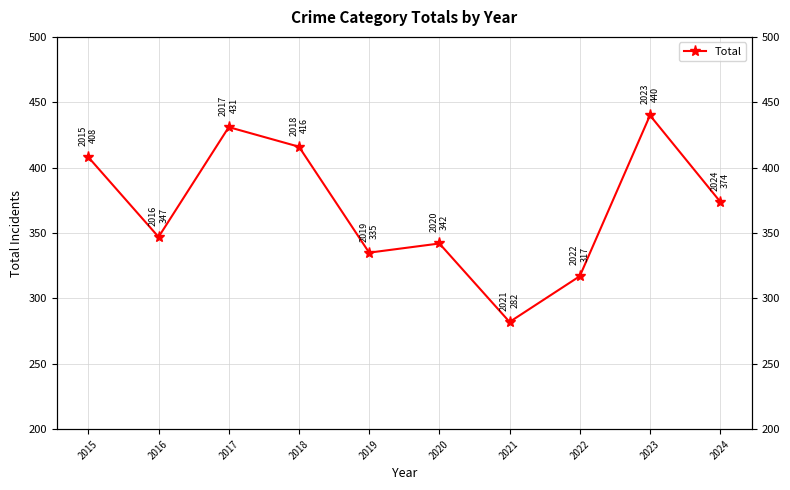

Rank the categories by value from highest to lowest.

2023, 2017, 2018, 2015, 2024, 2016, 2020, 2019, 2022, 2021